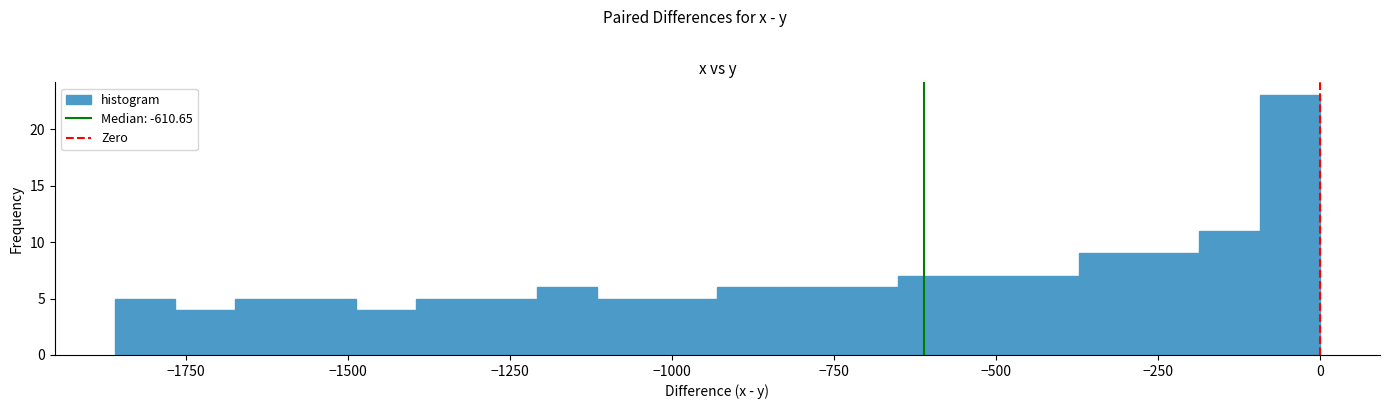

Read against the x-axis, roughly where is the centre of the tallest bar?

-50